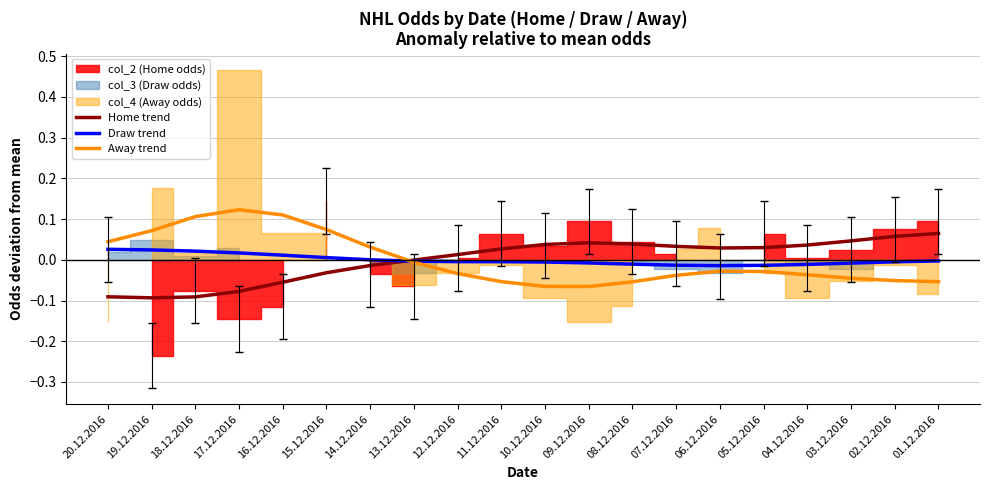

What position from the left is 15.12.2016?

6